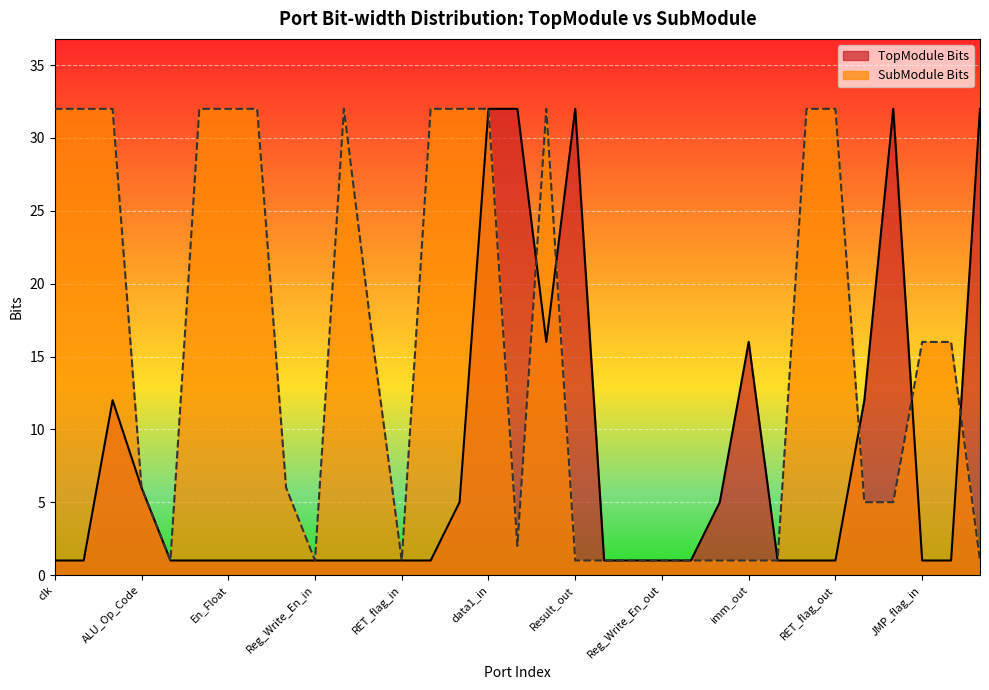

Does the chart display data point markers on the line(s)?

No